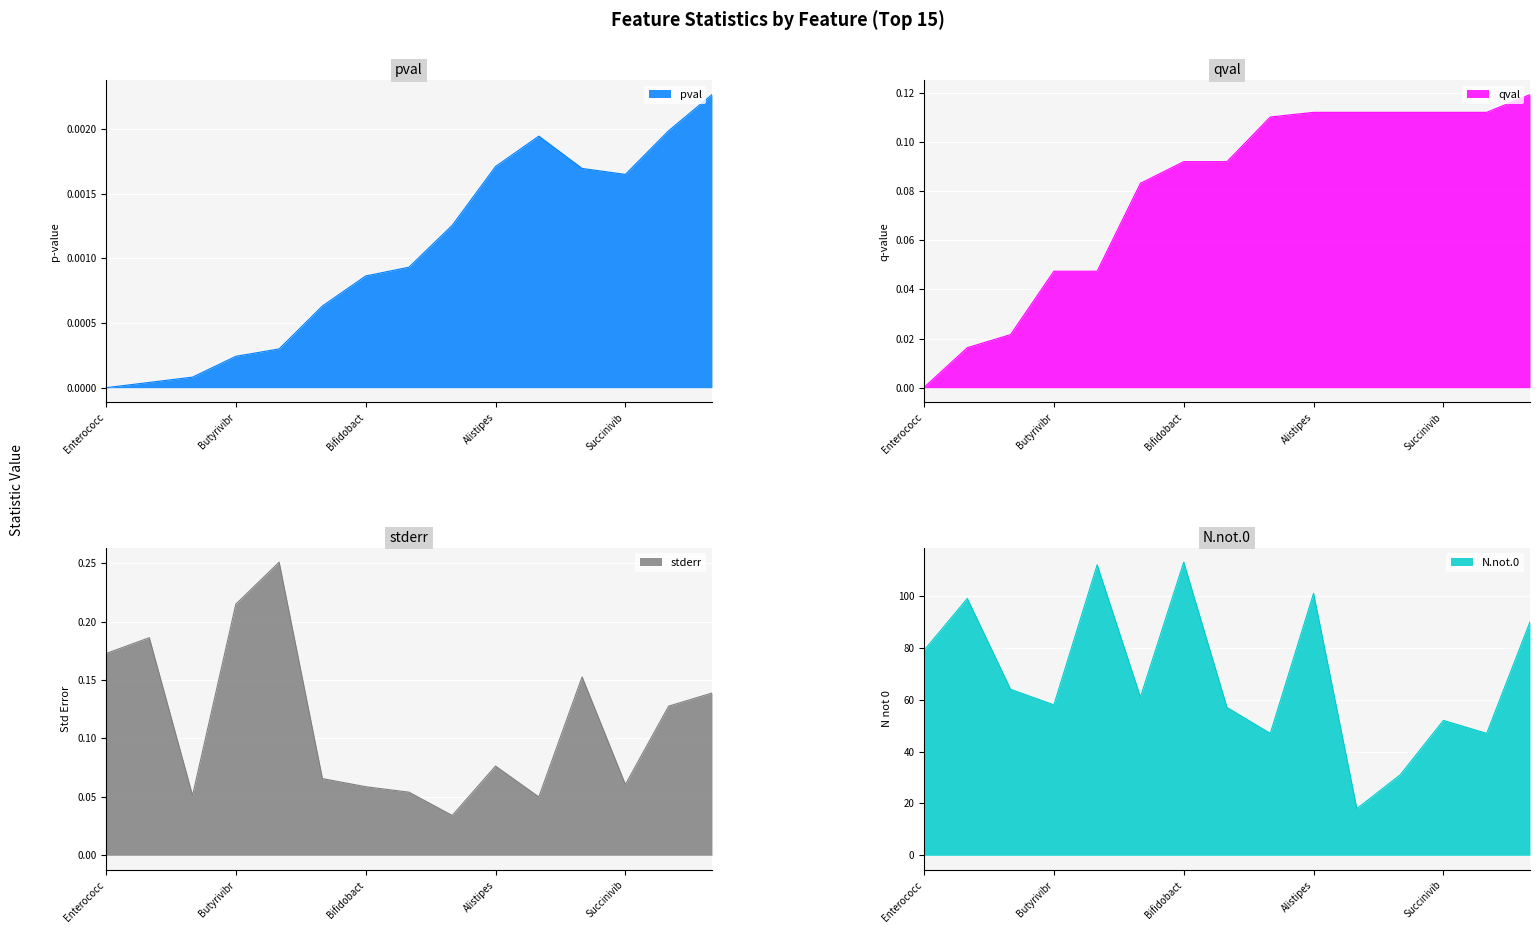

True or false: qval has a value of 0.0 at Alistipes.

False